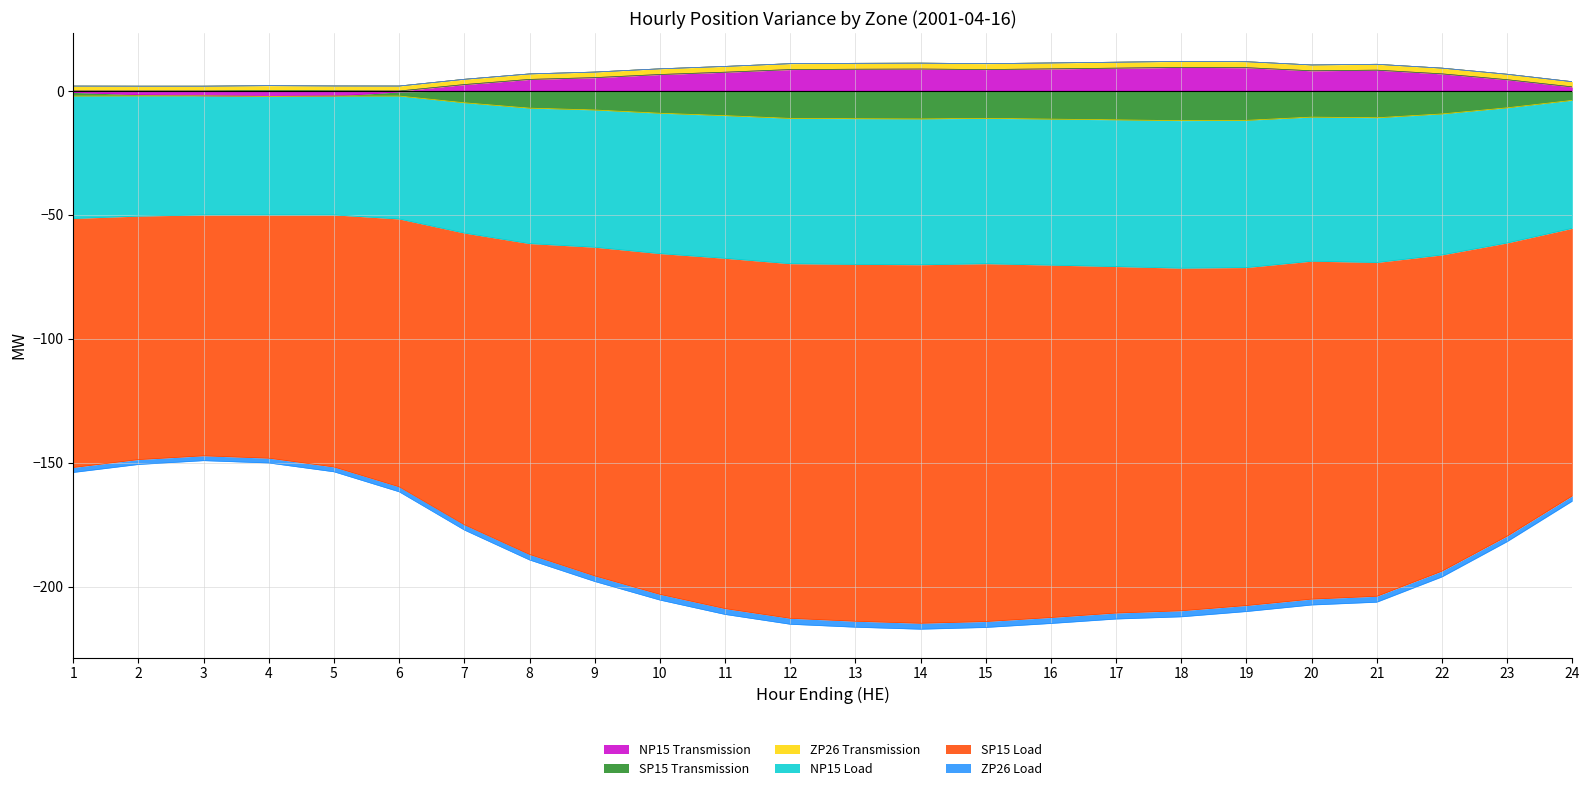

Between 14 and 18, which series saw the biggest shift?

SP15 Load